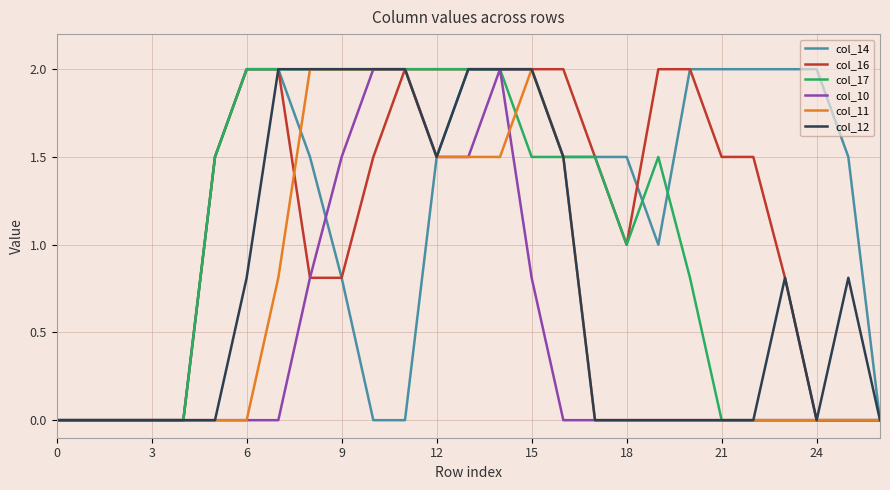

What is the highest value of the col_14 series?

2.0